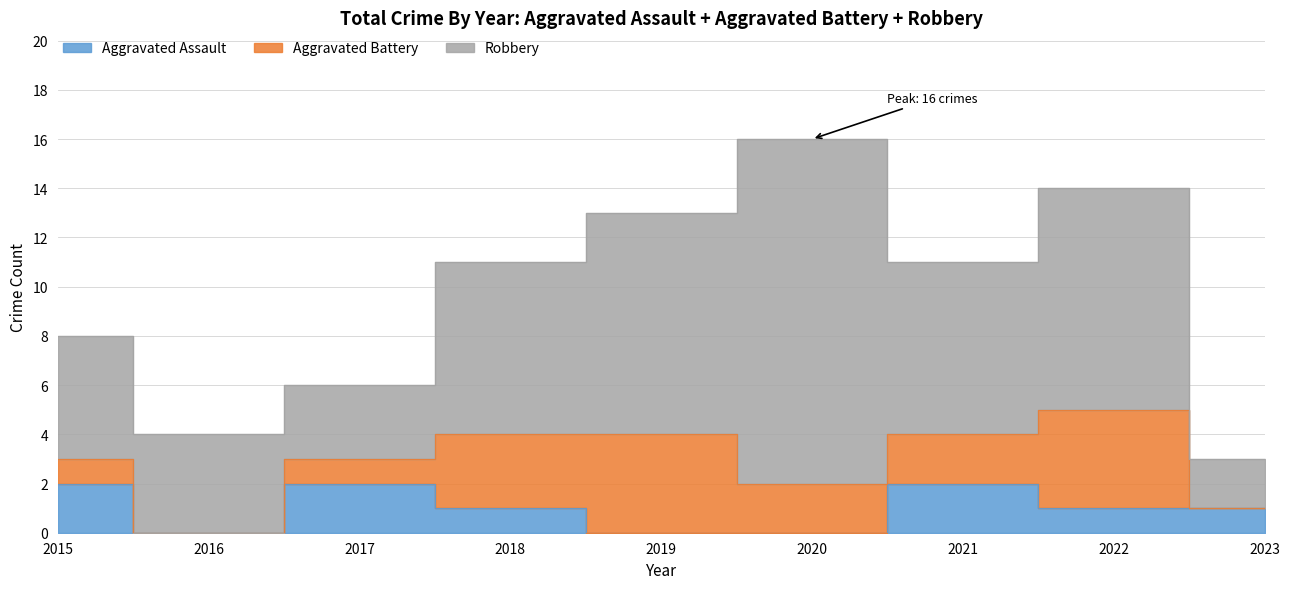

How many Aggravated Battery values are between 1 and 3?

5